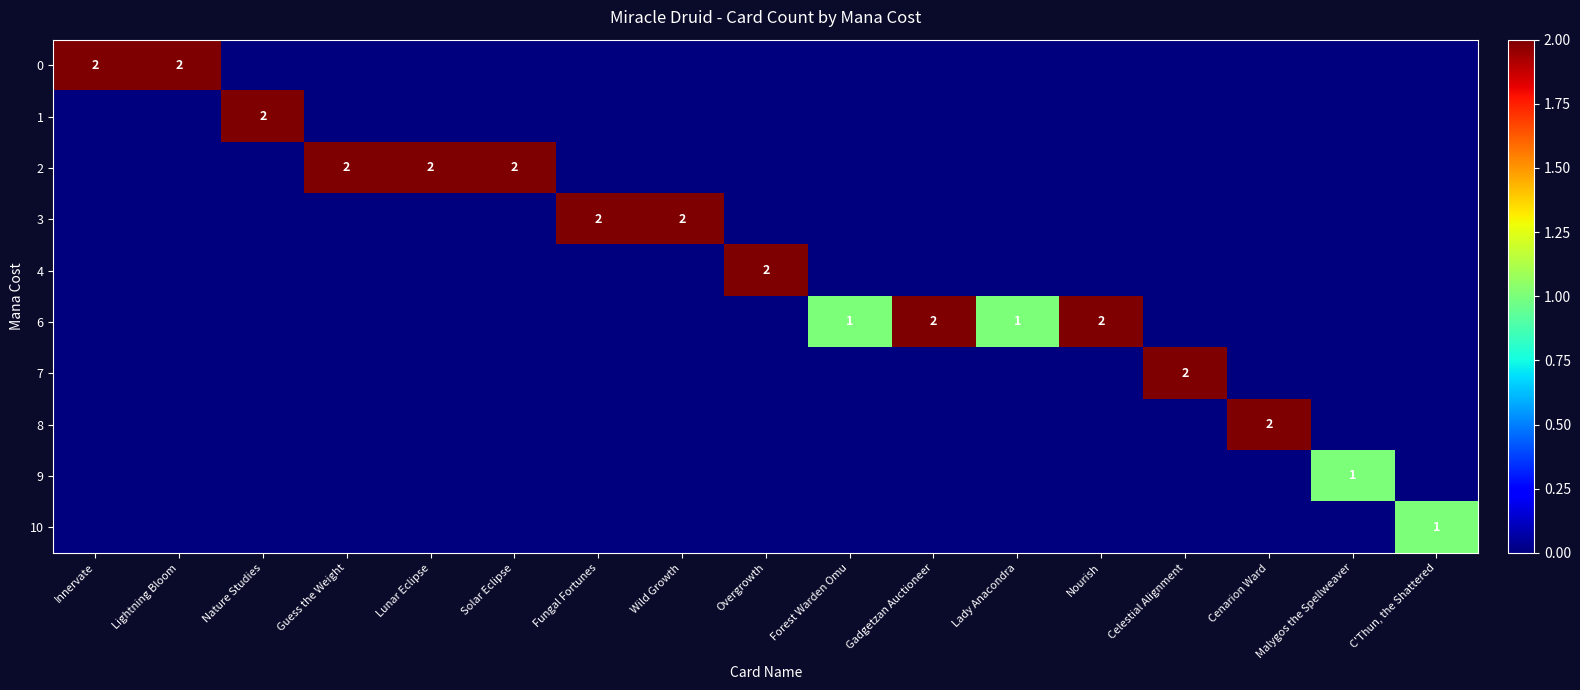

The 6 series shows 2 at Gadgetzan Auctioneer. True or false?

True